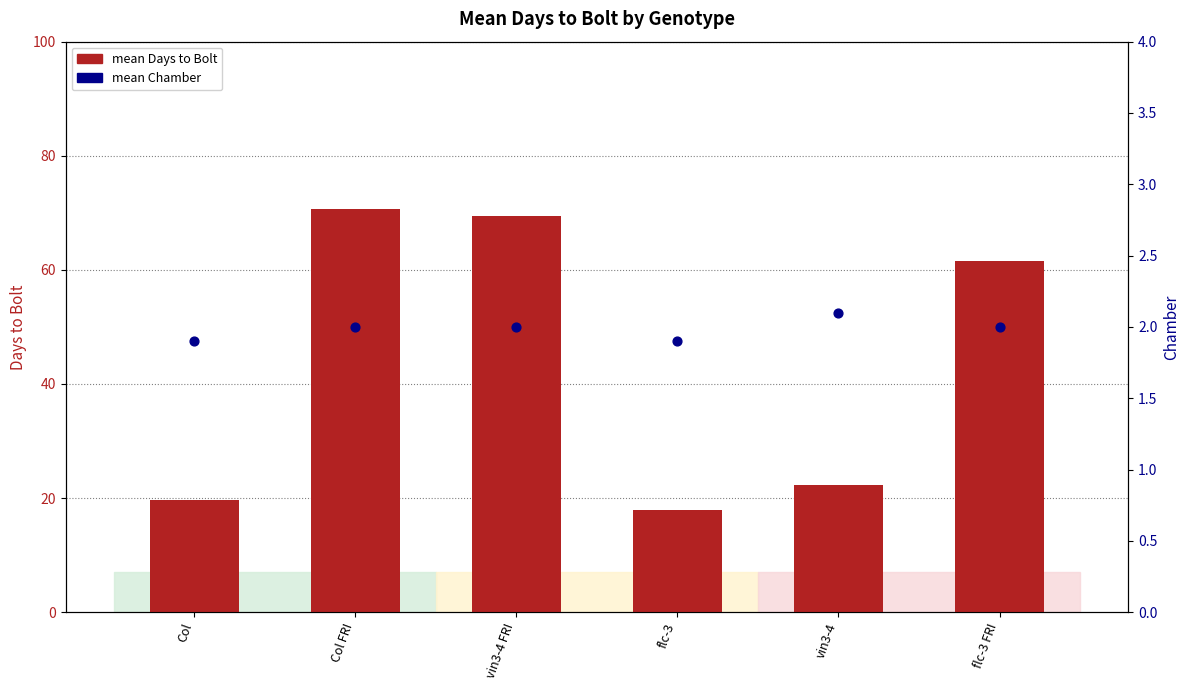

Which series contains the highest Y value?

mean Days to Bolt